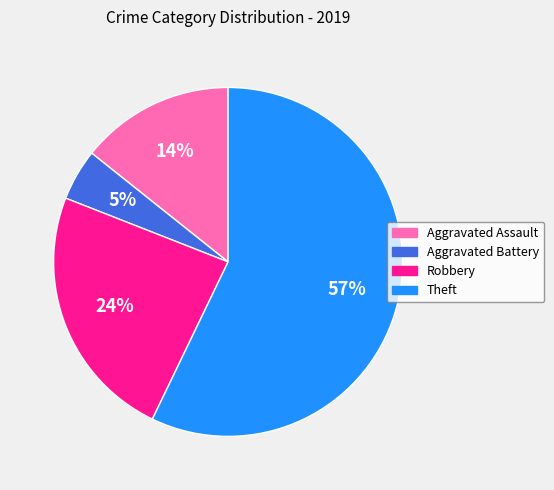

Does Theft account for over 50% of the chart?

Yes